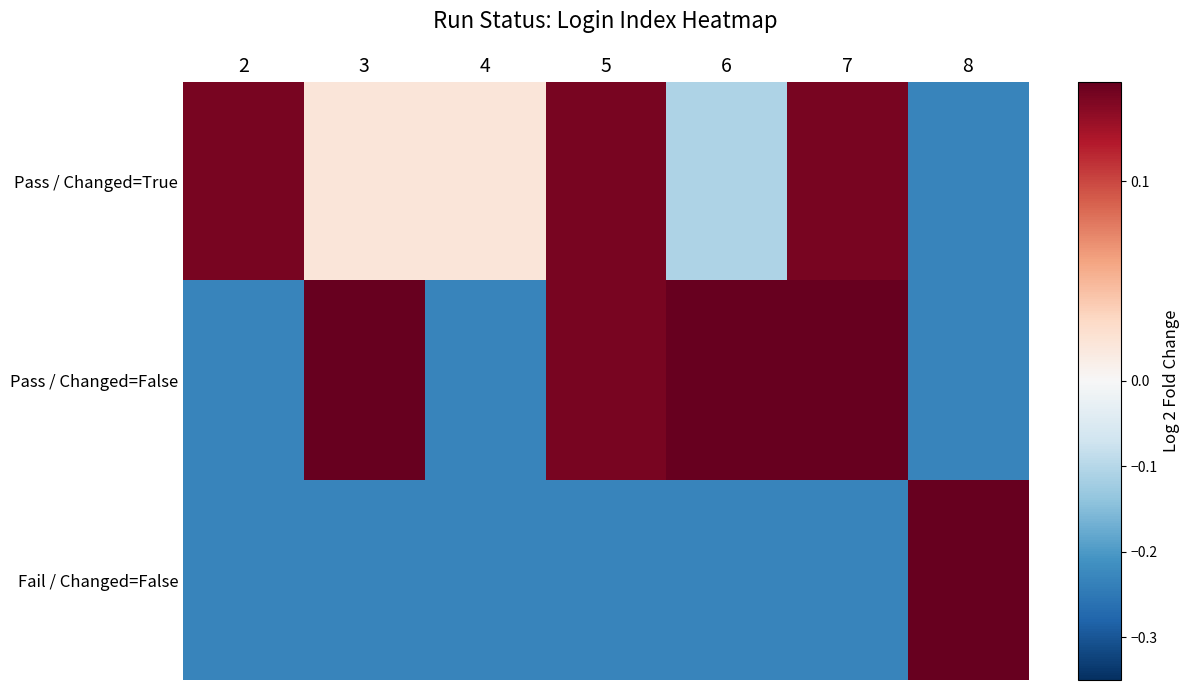

Which label corresponds to the smallest value in the chart?

8